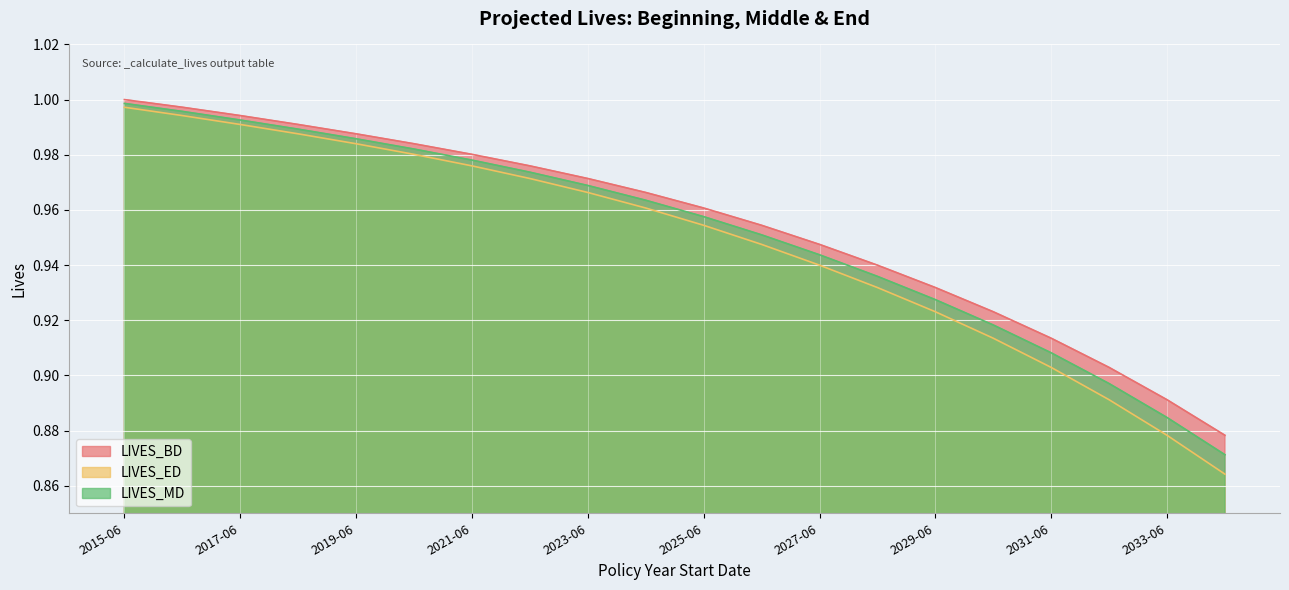

Where is LIVES_MD nearest to the value 0?

2034-06-02